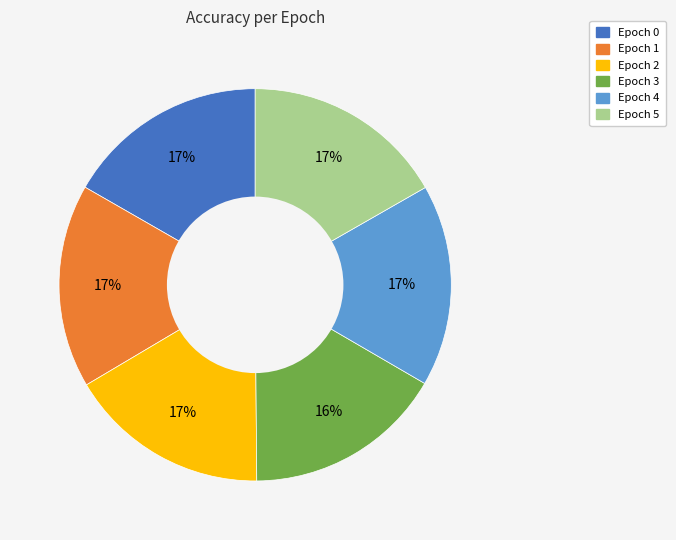

Is it true that Epoch 0 is 22% of the pie?

False